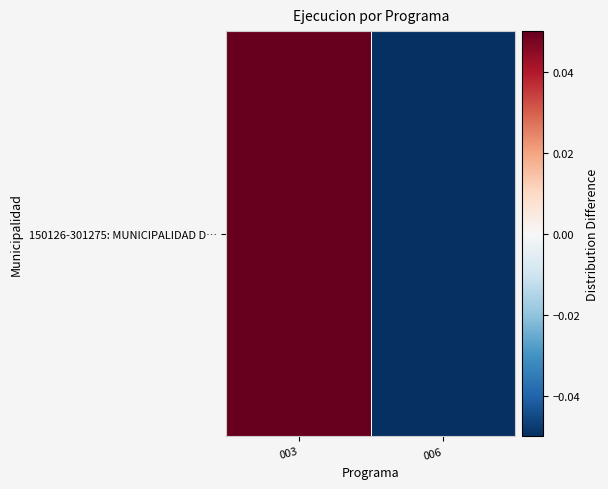

What is the difference between the values at 006 and 003?

1.0